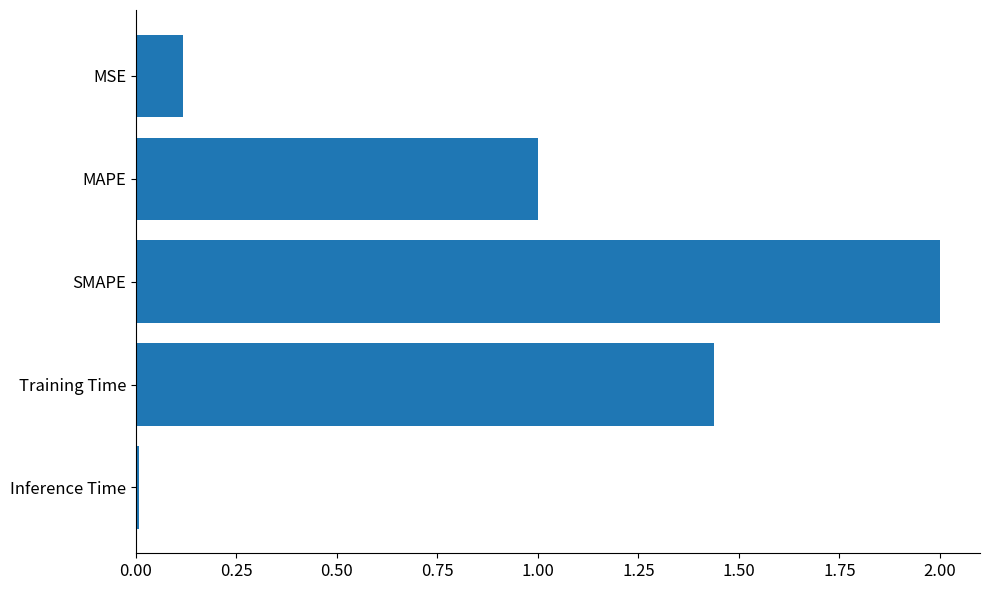

What is the sum of all values?

4.6